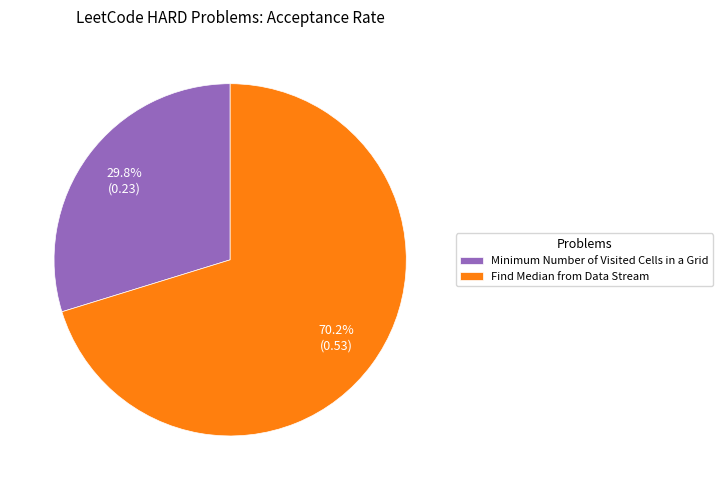

Combined, do Find Median from Data Stream and Minimum Number of Visited Cells in a Grid account for over 50%?

Yes